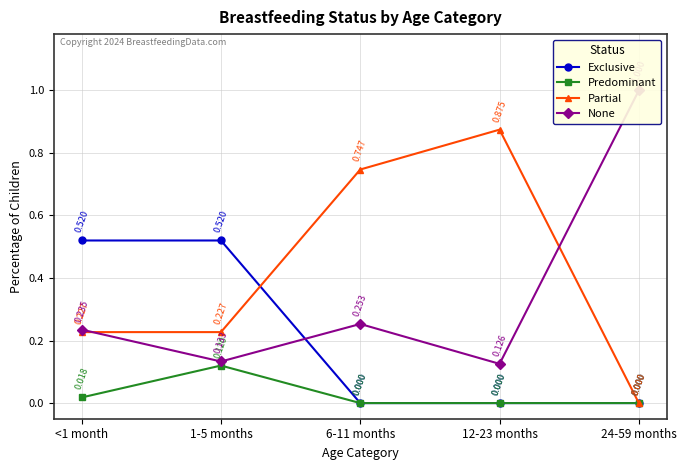

Where is None nearest to the value 0?

12-23 months